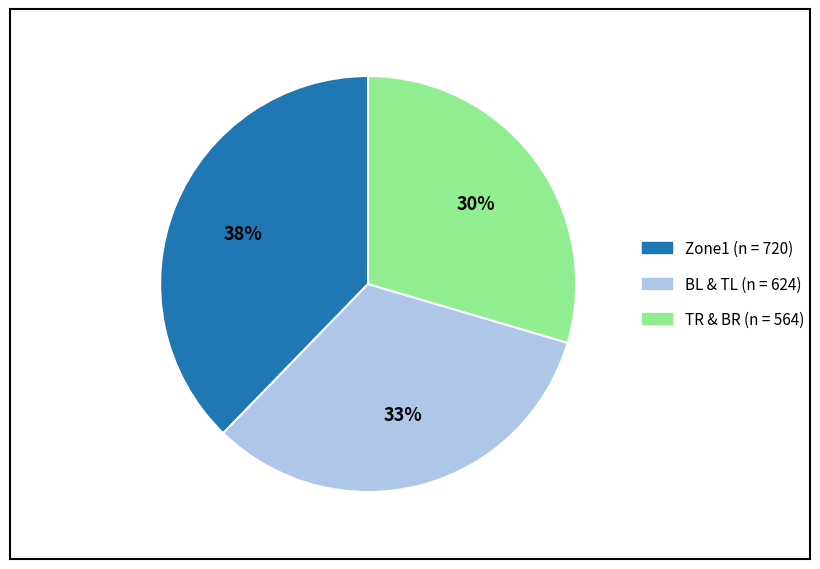

To the nearest percent, what is the average slice percentage?

33%